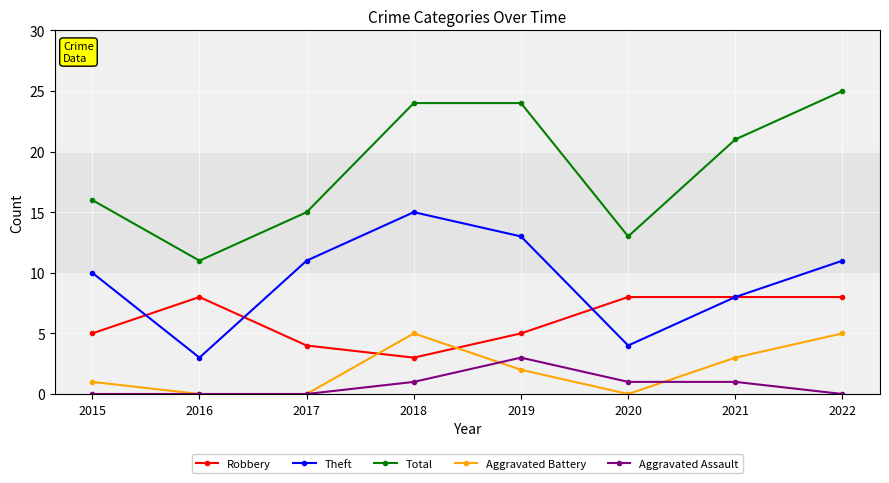

True or false: Theft has more than 1 points higher than both neighbors.

False